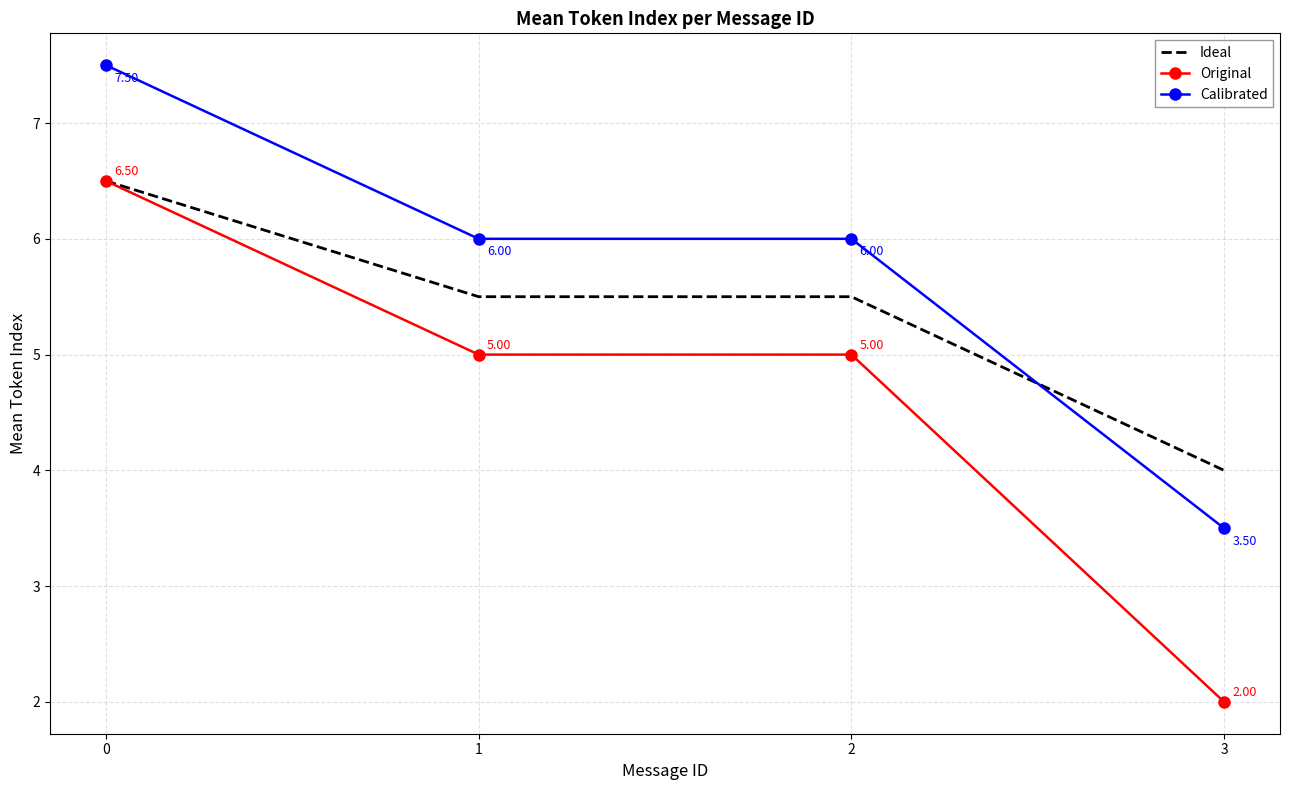

Which series has the largest total across all categories?

Calibrated